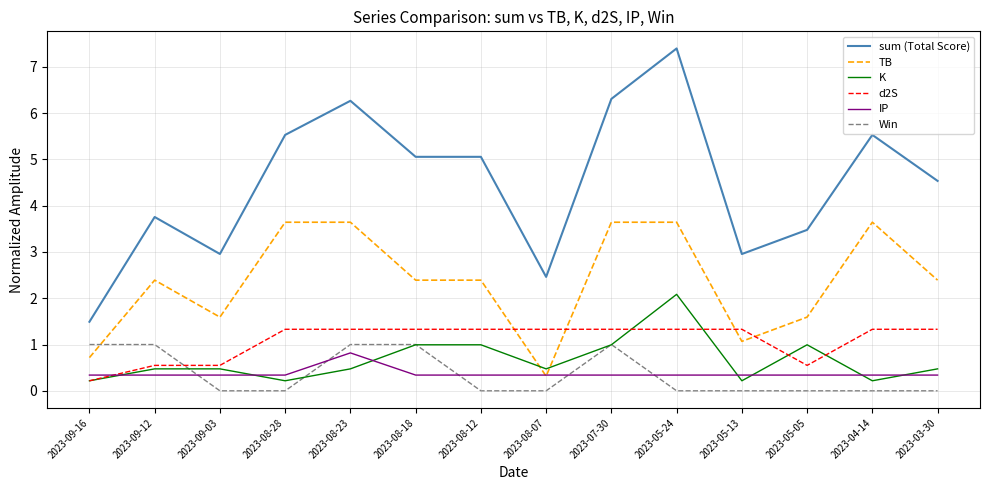

Is this an area chart (filled region under the line)?

No